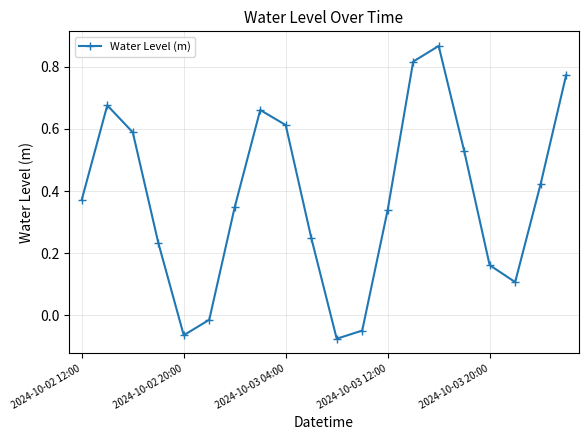

How many interior local peaks (higher than both neighbors) does the data have?

3